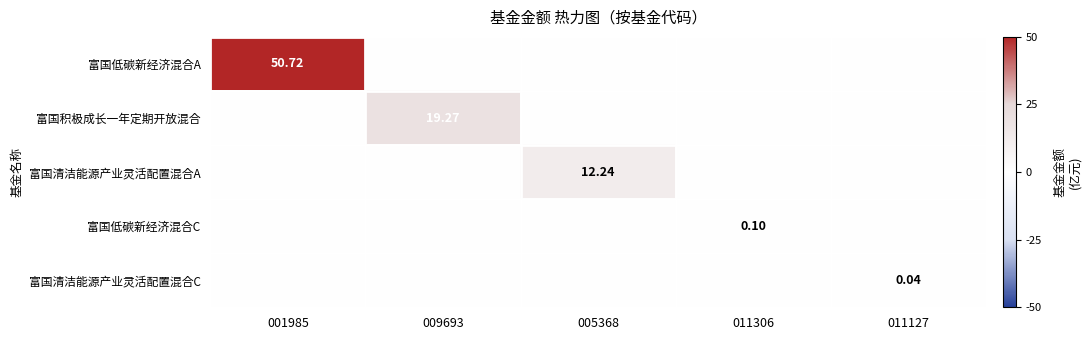

Which series changed the most between 009693 and 011306?

富国积极成长一年定期开放混合